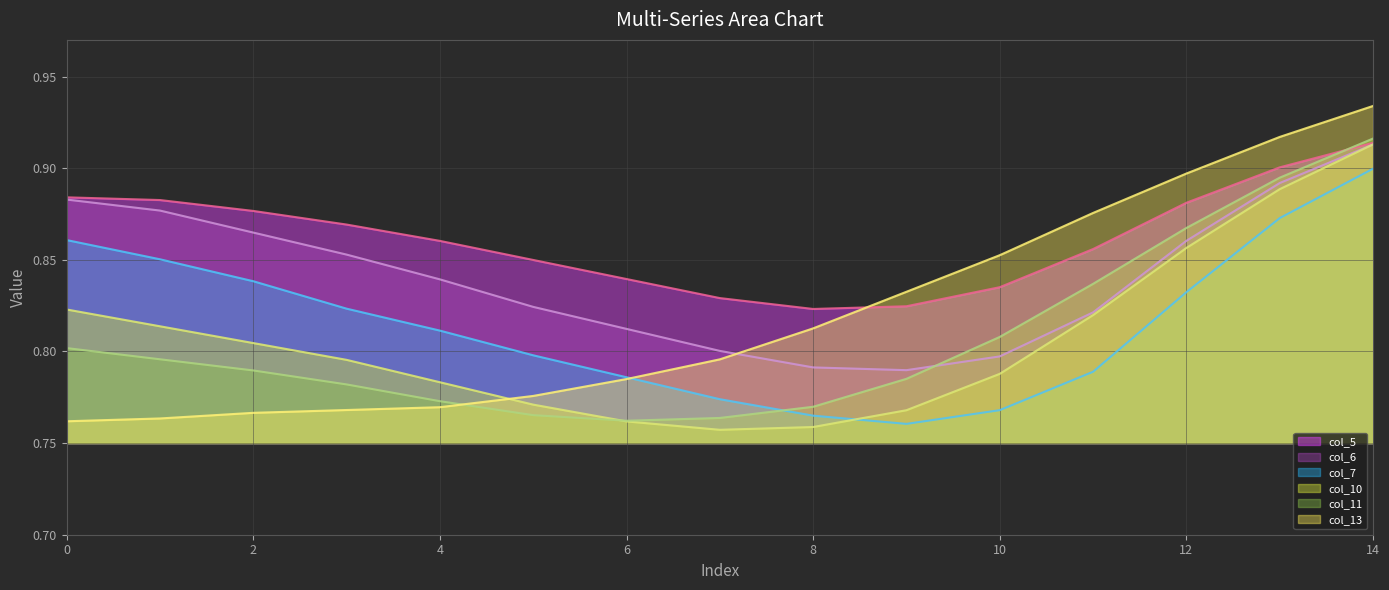

True or false: col_11 line and col_7 line intersect in this chart.

True